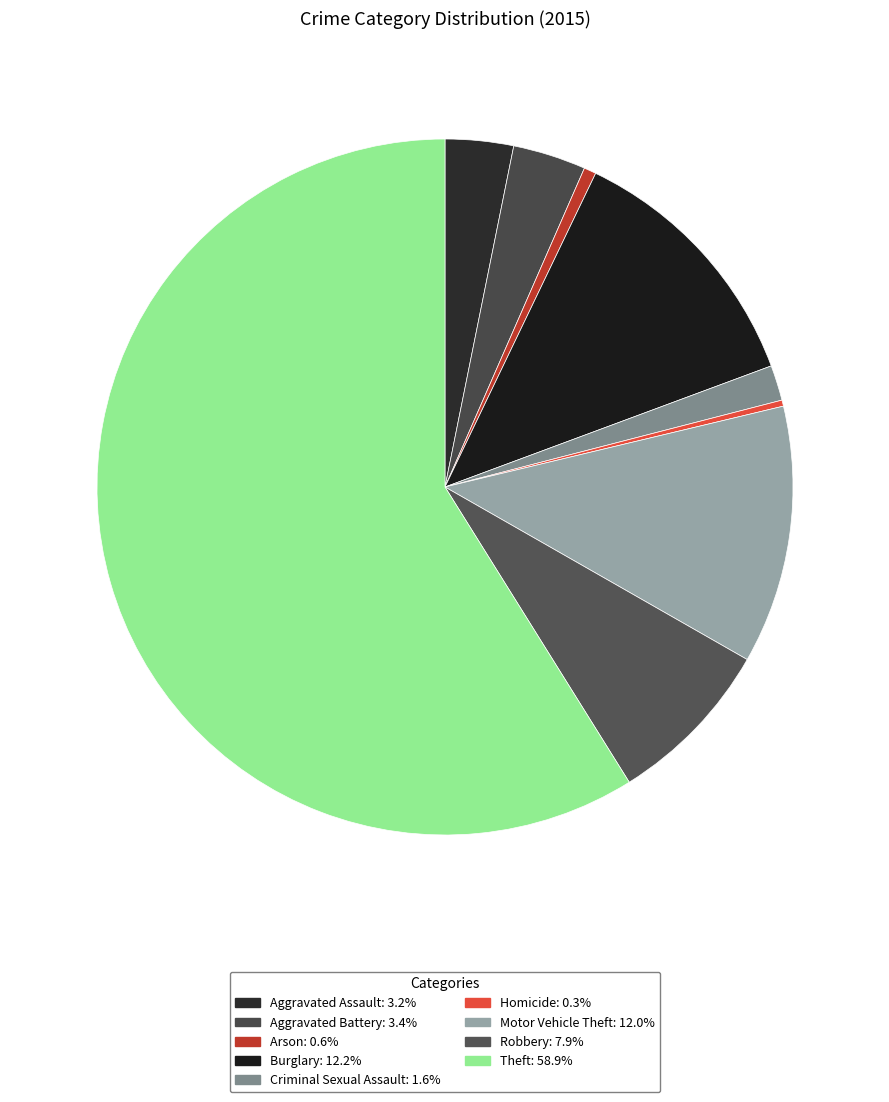

To the nearest percent, what is the difference between the largest and smallest slice percentages?

59%